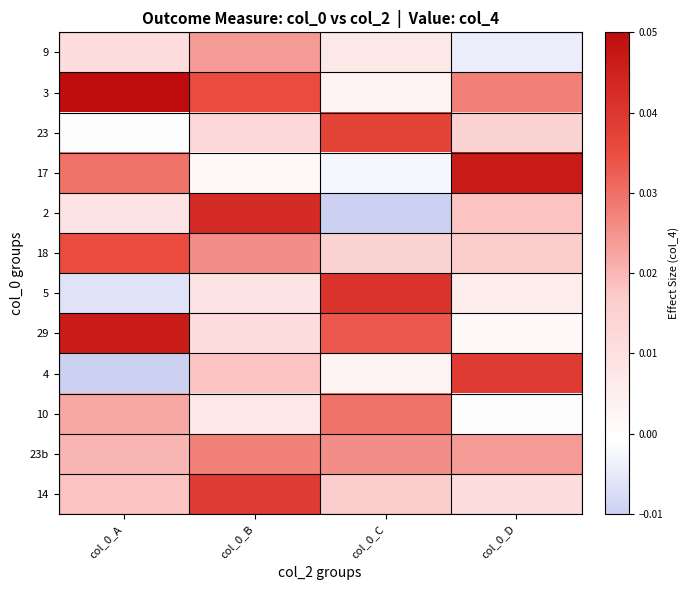

Reading left to right, extract all data points from this chart.

9: col_0_A=0.0	col_0_B=0.0	col_0_C=0.0	col_0_D=-0.0
3: col_0_A=0.1	col_0_B=0.0	col_0_C=0.0	col_0_D=0.0
23: col_0_A=-0.0	col_0_B=0.0	col_0_C=0.0	col_0_D=0.0
17: col_0_A=0.0	col_0_B=0.0	col_0_C=-0.0	col_0_D=0.0
2: col_0_A=0.0	col_0_B=0.0	col_0_C=-0.0	col_0_D=0.0
18: col_0_A=0.0	col_0_B=0.0	col_0_C=0.0	col_0_D=0.0
5: col_0_A=-0.0	col_0_B=0.0	col_0_C=0.0	col_0_D=0.0
29: col_0_A=0.0	col_0_B=0.0	col_0_C=0.0	col_0_D=0.0
4: col_0_A=-0.0	col_0_B=0.0	col_0_C=0.0	col_0_D=0.0
10: col_0_A=0.0	col_0_B=0.0	col_0_C=0.0	col_0_D=-0.0
23b: col_0_A=0.0	col_0_B=0.0	col_0_C=0.0	col_0_D=0.0
14: col_0_A=0.0	col_0_B=0.0	col_0_C=0.0	col_0_D=0.0